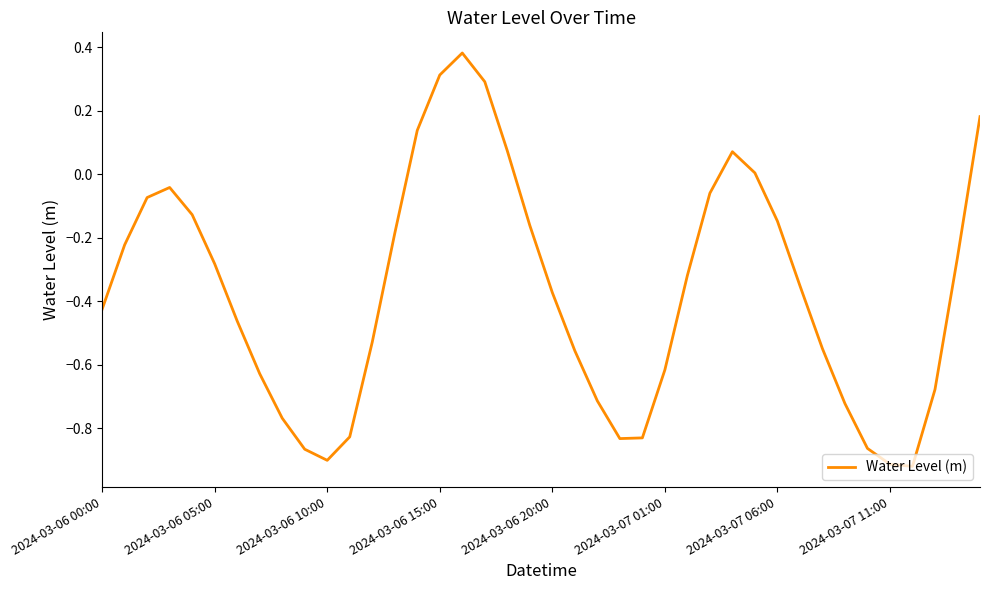

What is the difference between the maximum and minimum values?

1.3